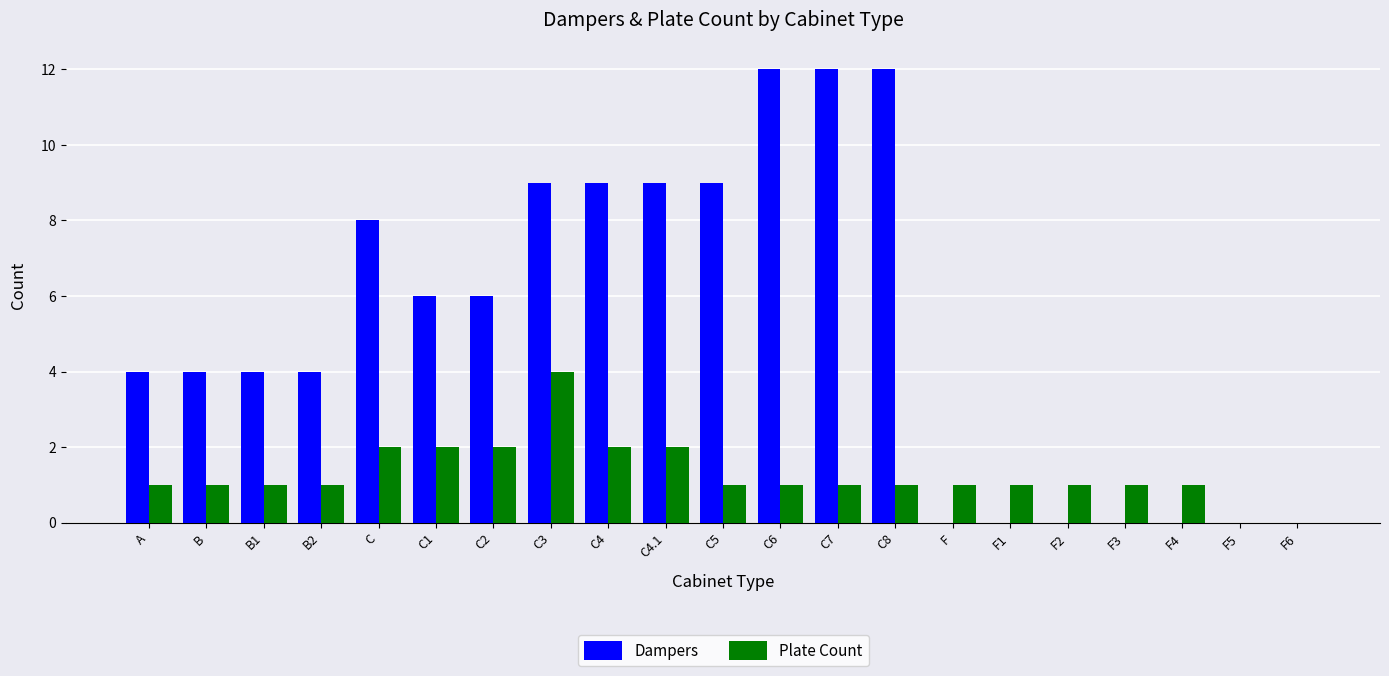

Read the Plate Count value at F4.

1